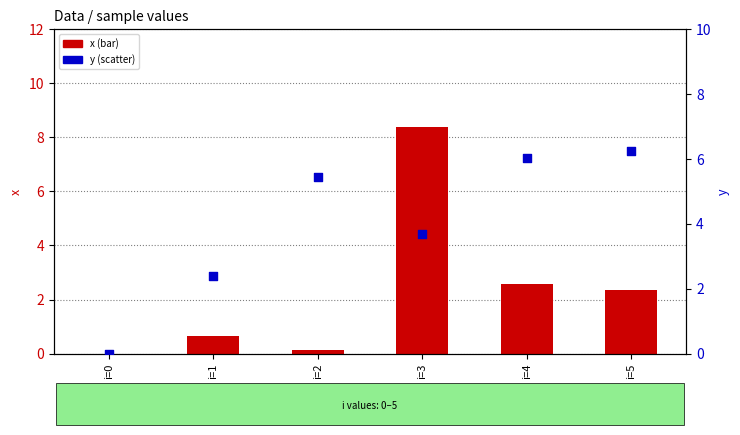

Which series contains the lowest Y value?

x